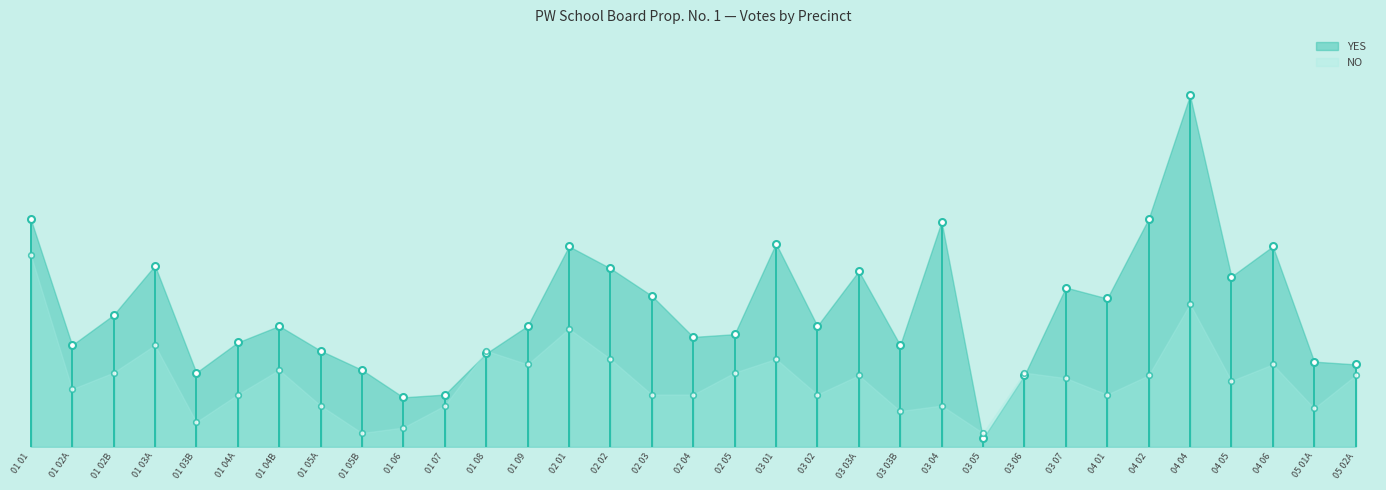

What is the label of the 29th point from the left?

04 04